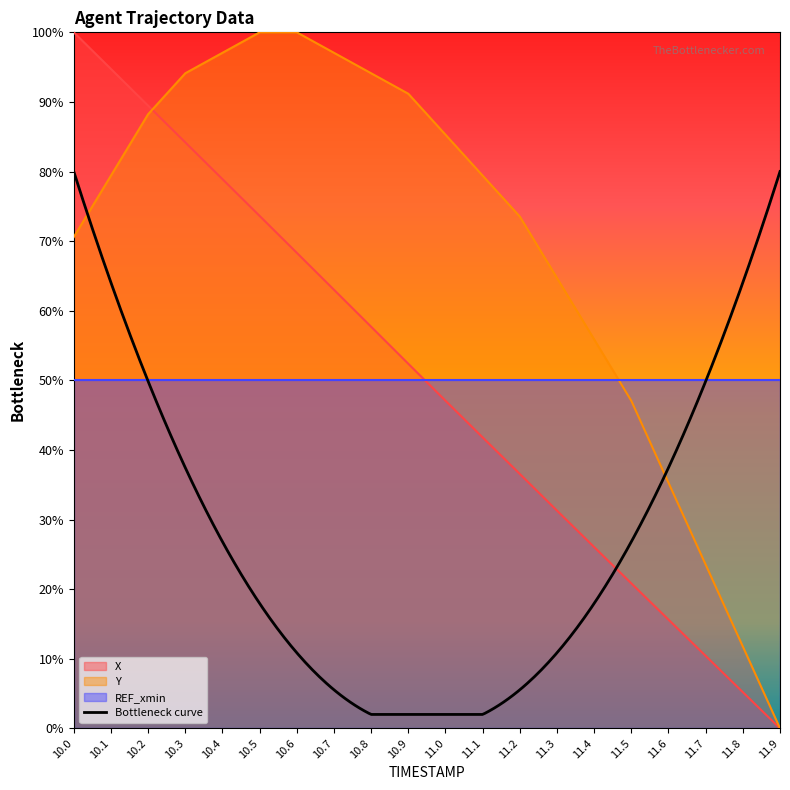

Where is X nearest to the value 0?

11.9